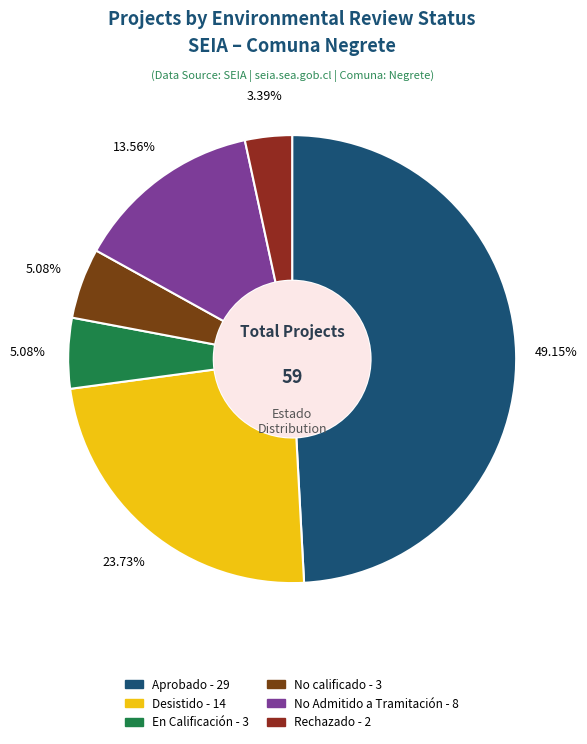

Is there any slice that represents more than half of the pie?

No